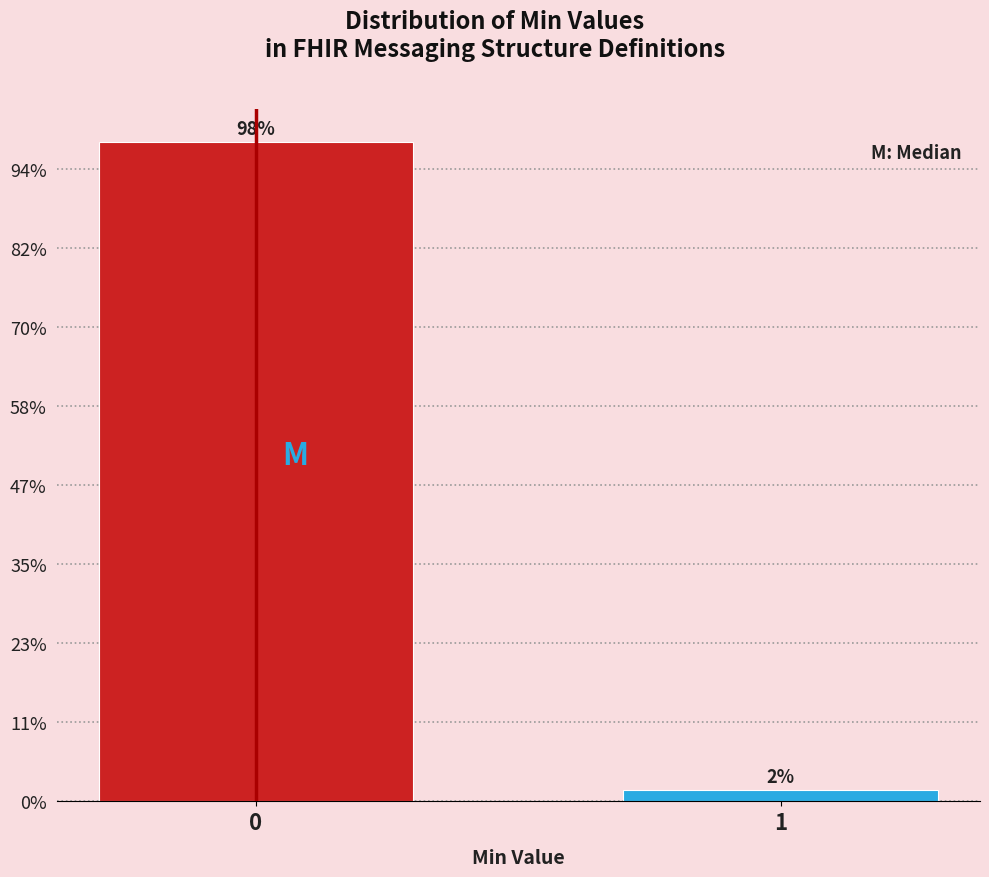

Are the bars horizontal?

No